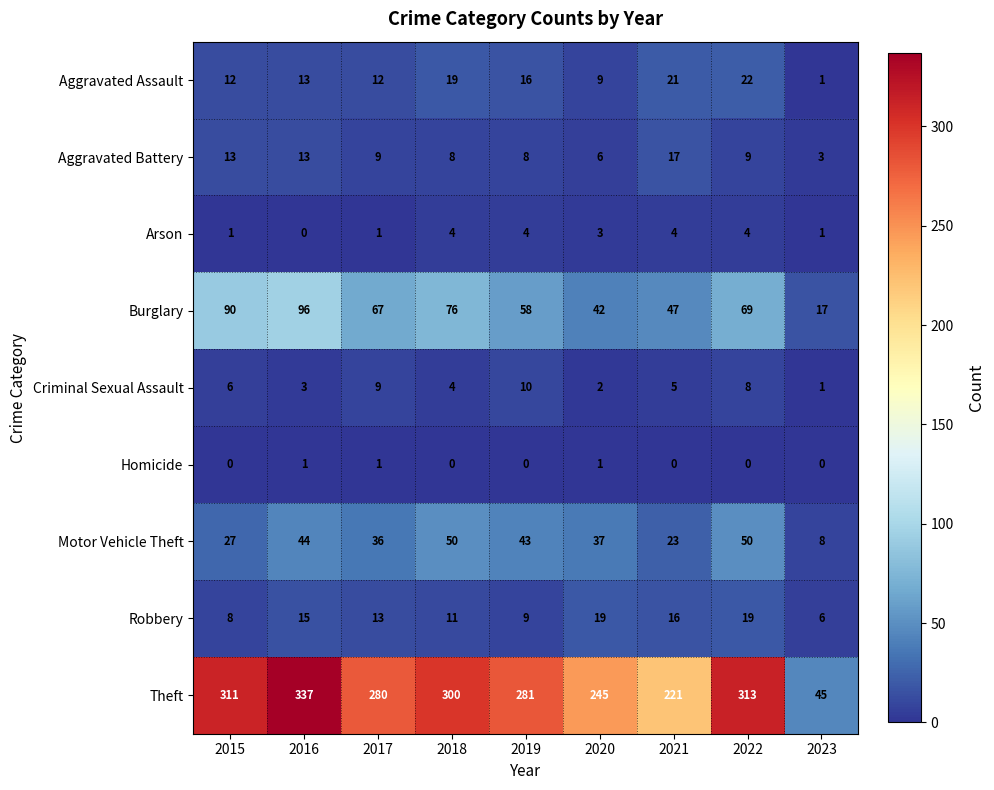

Is it true that Homicide equals 0 at 2022?

True